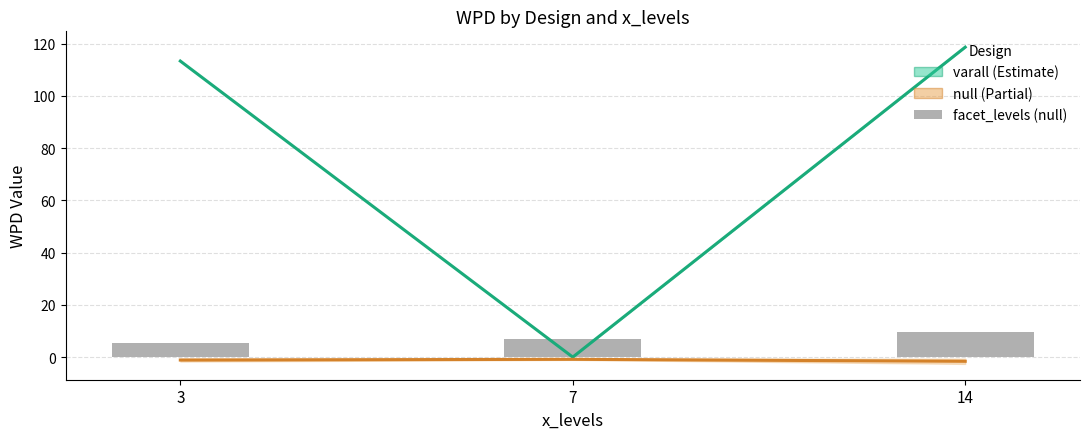

Reading left to right, transcribe all the data shown in this chart.

varall (Estimate): 3=113.4	7=0.0	14=118.7
null (Partial): 3=-1.1	7=-0.8	14=-1.6
facet_levels (null): 3=5.5	7=7.0	14=9.5